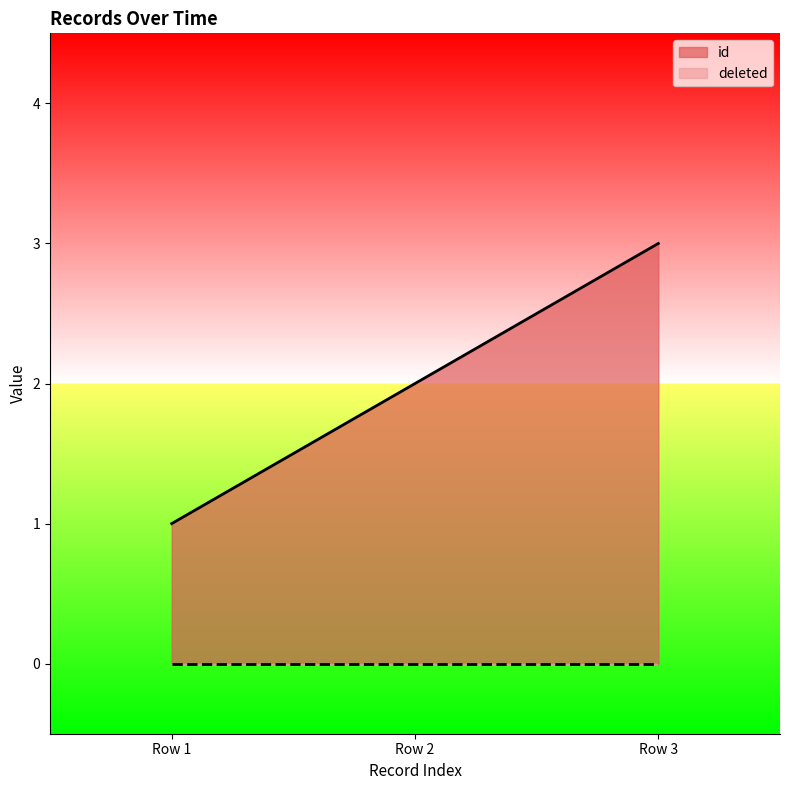

Does the chart display data point markers on the line(s)?

No